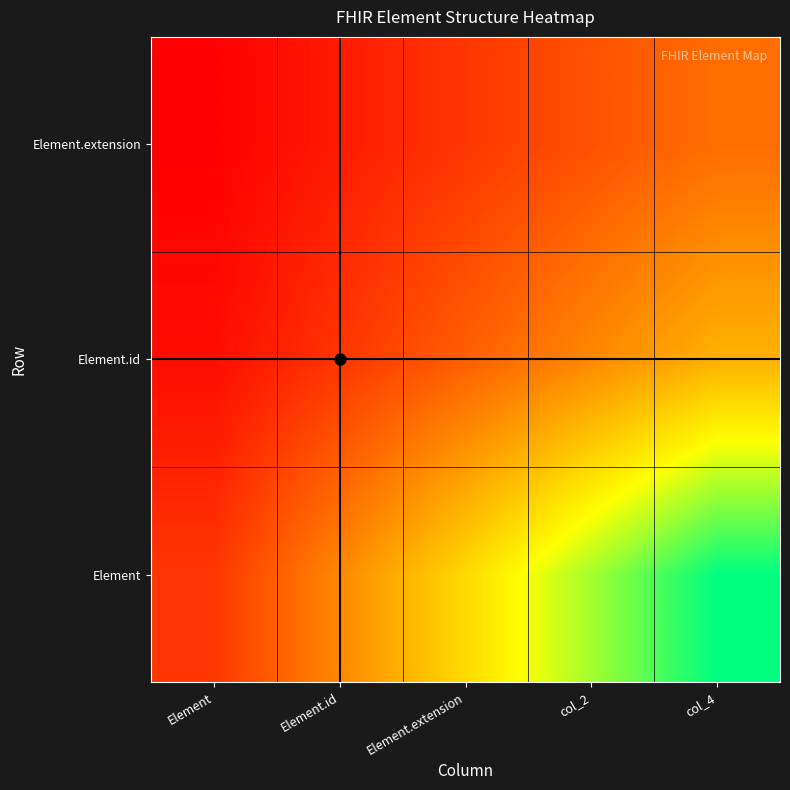

Reading left to right, list all the values displayed in this chart.

Element: Element=1.0	Element.id=2.0	Element.extension=3.0	col_2=4.0	col_4=5.0
Element.id: Element=0.5	Element.id=1.0	Element.extension=1.5	col_2=2.0	col_4=2.5
Element.extension: Element=0.3	Element.id=0.7	Element.extension=1.0	col_2=1.3	col_4=1.7